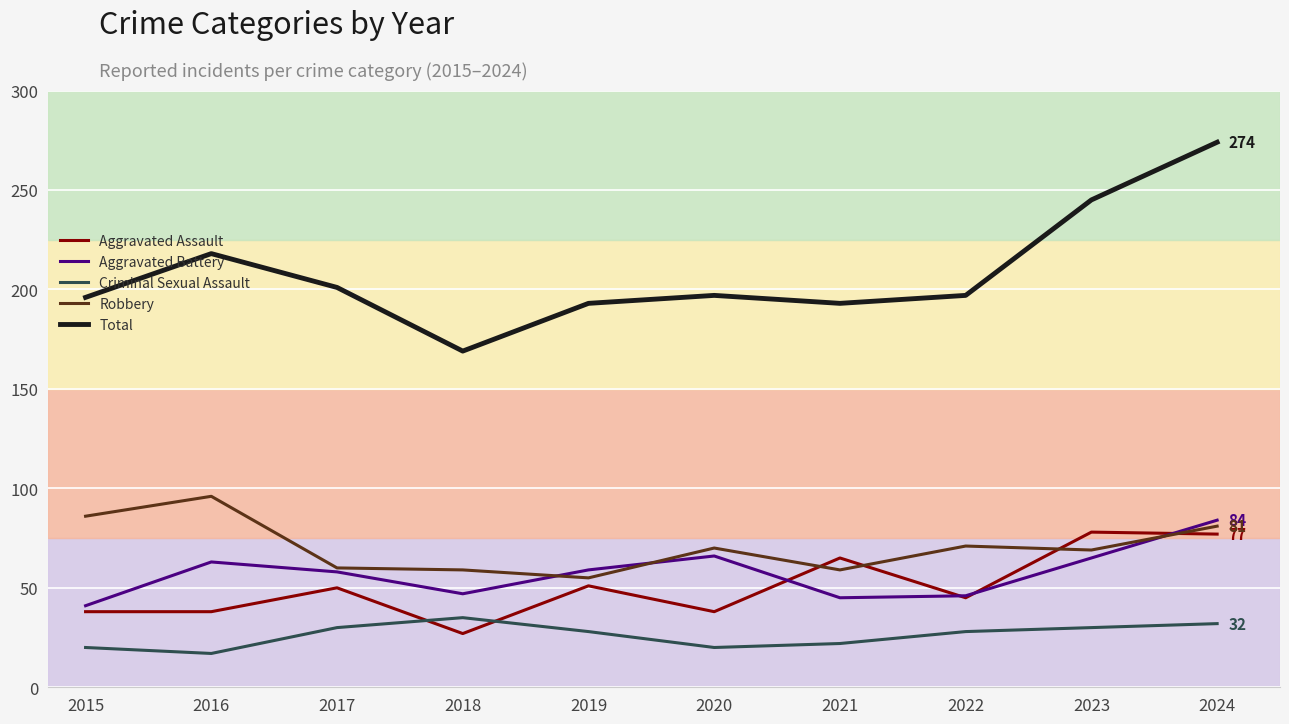

At how many categories does at least one series exceed 99?

10